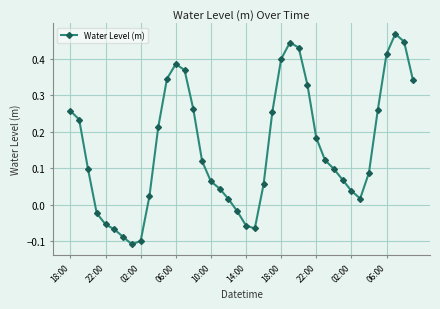

What is the difference between the maximum and minimum values?

0.6